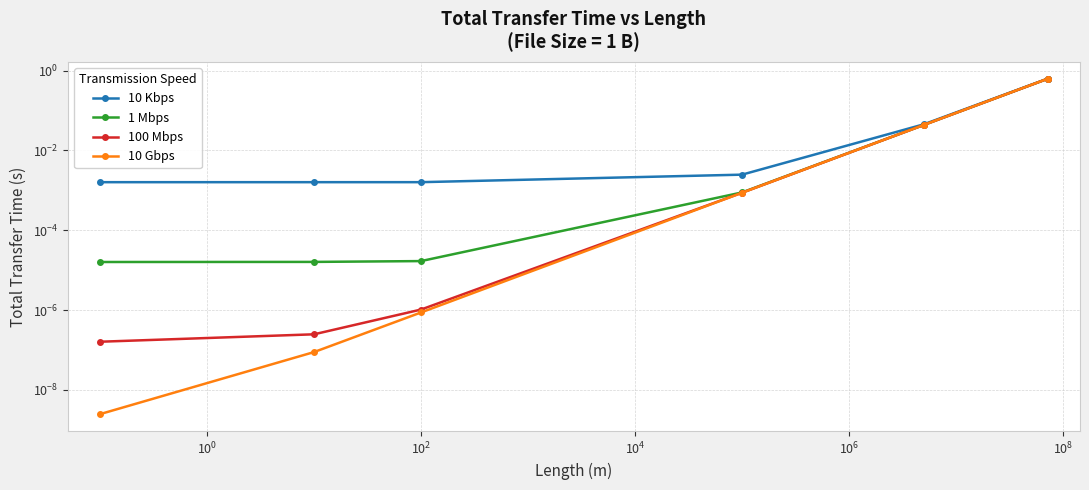

True or false: 10 Gbps and 10 Kbps intersect in this chart.

False